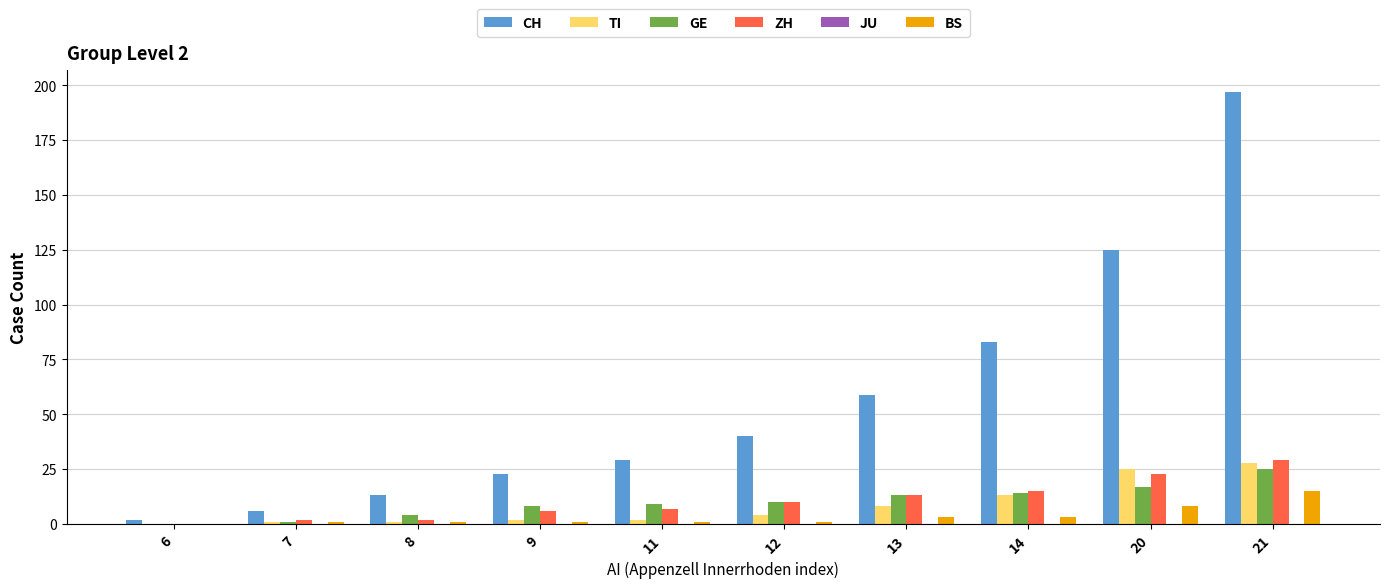

Which category has the highest value across all series?

21